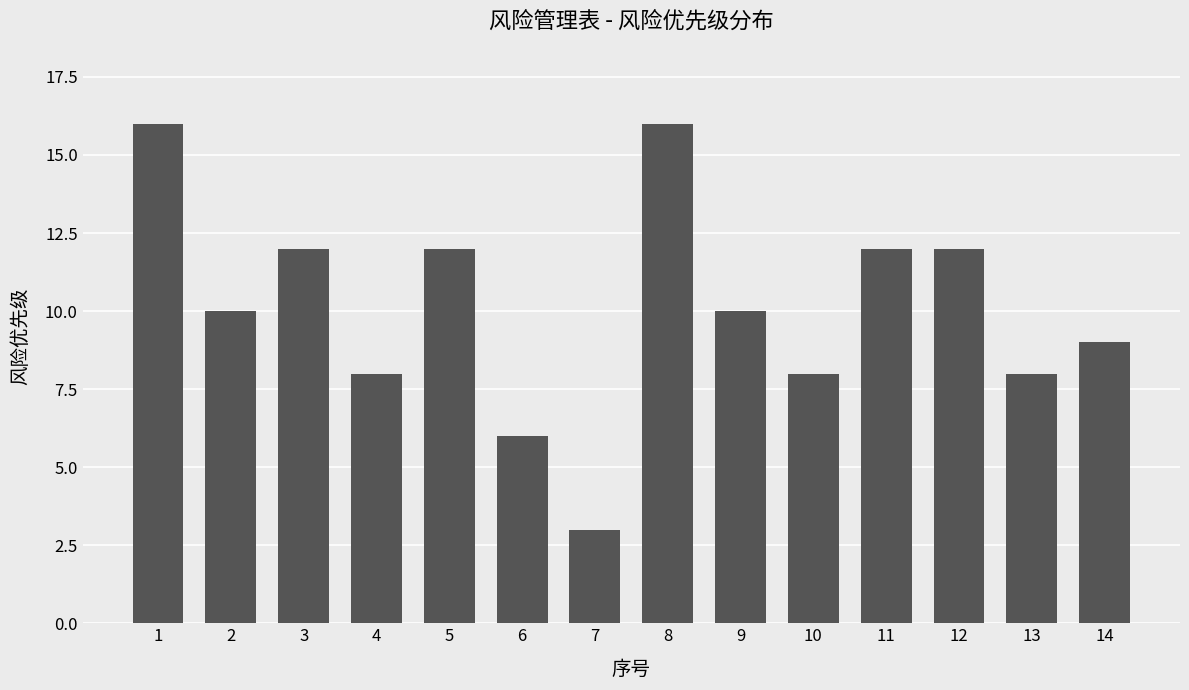

What is the difference between the maximum and second lowest values?

10